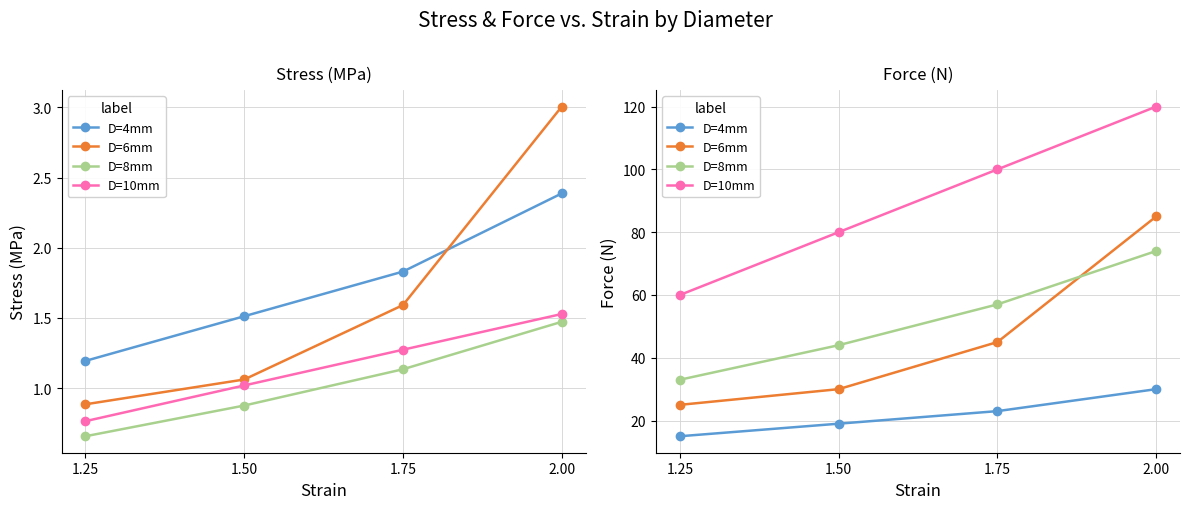

What are all the series names shown in the legend?

D=4mm, D=6mm, D=8mm, D=10mm